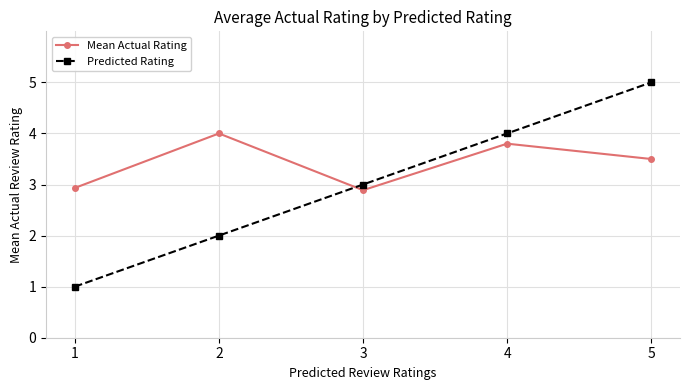

At which category does Mean Actual Rating reach its first local peak?

2